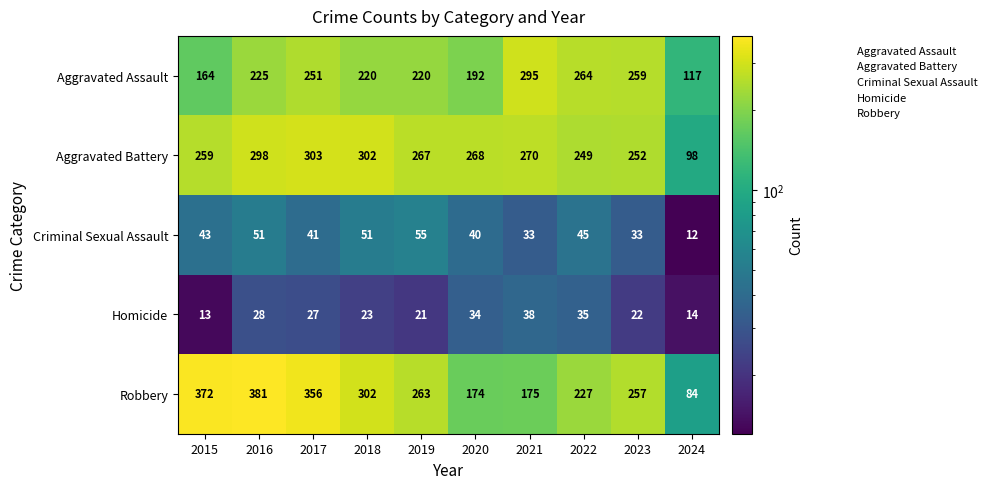

True or false: Robbery has a value of 577 at 2016.

False